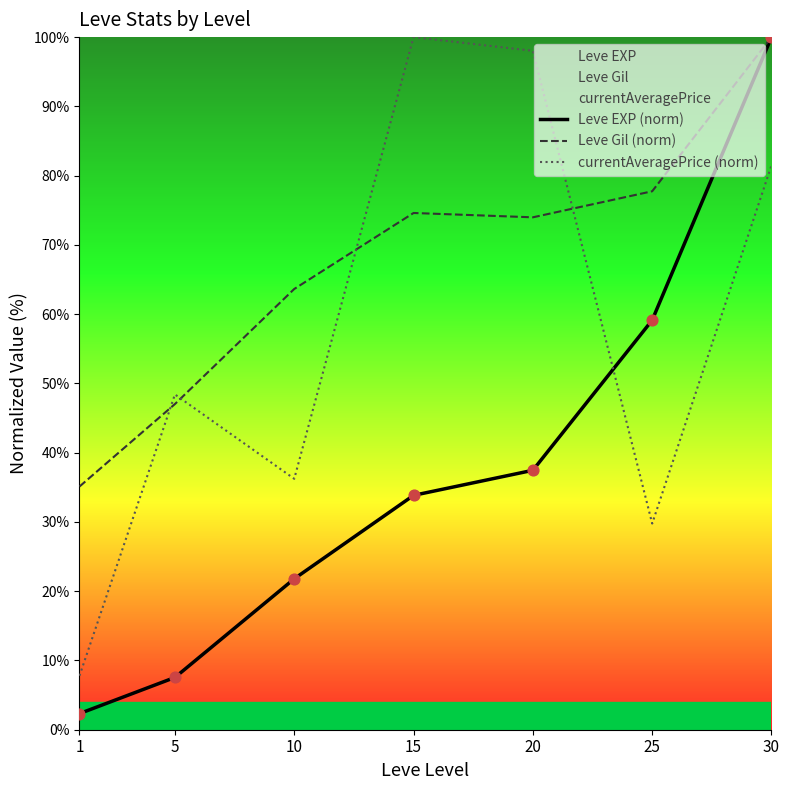

Which series changed the most between 10 and 15?

currentAveragePrice (norm)